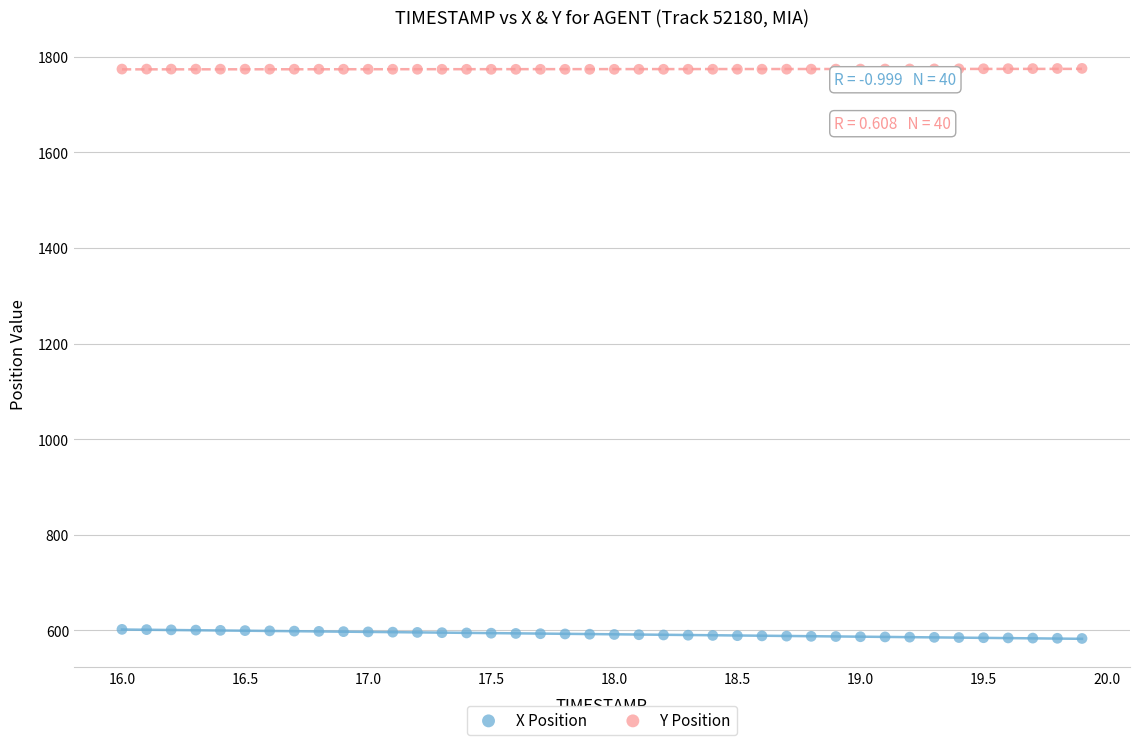

Across all data points, what is the range of Y values (max minus min)?

1192.3